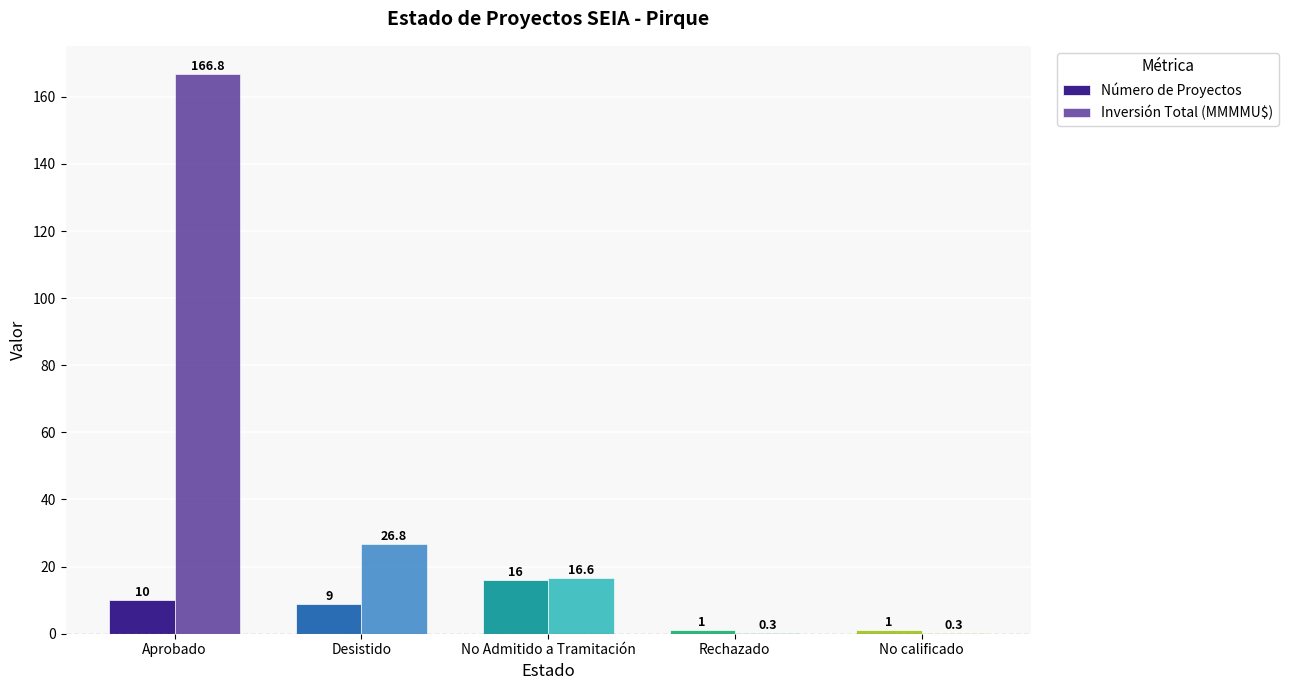

What is the sum of all Número de Proyectos values?

37.0